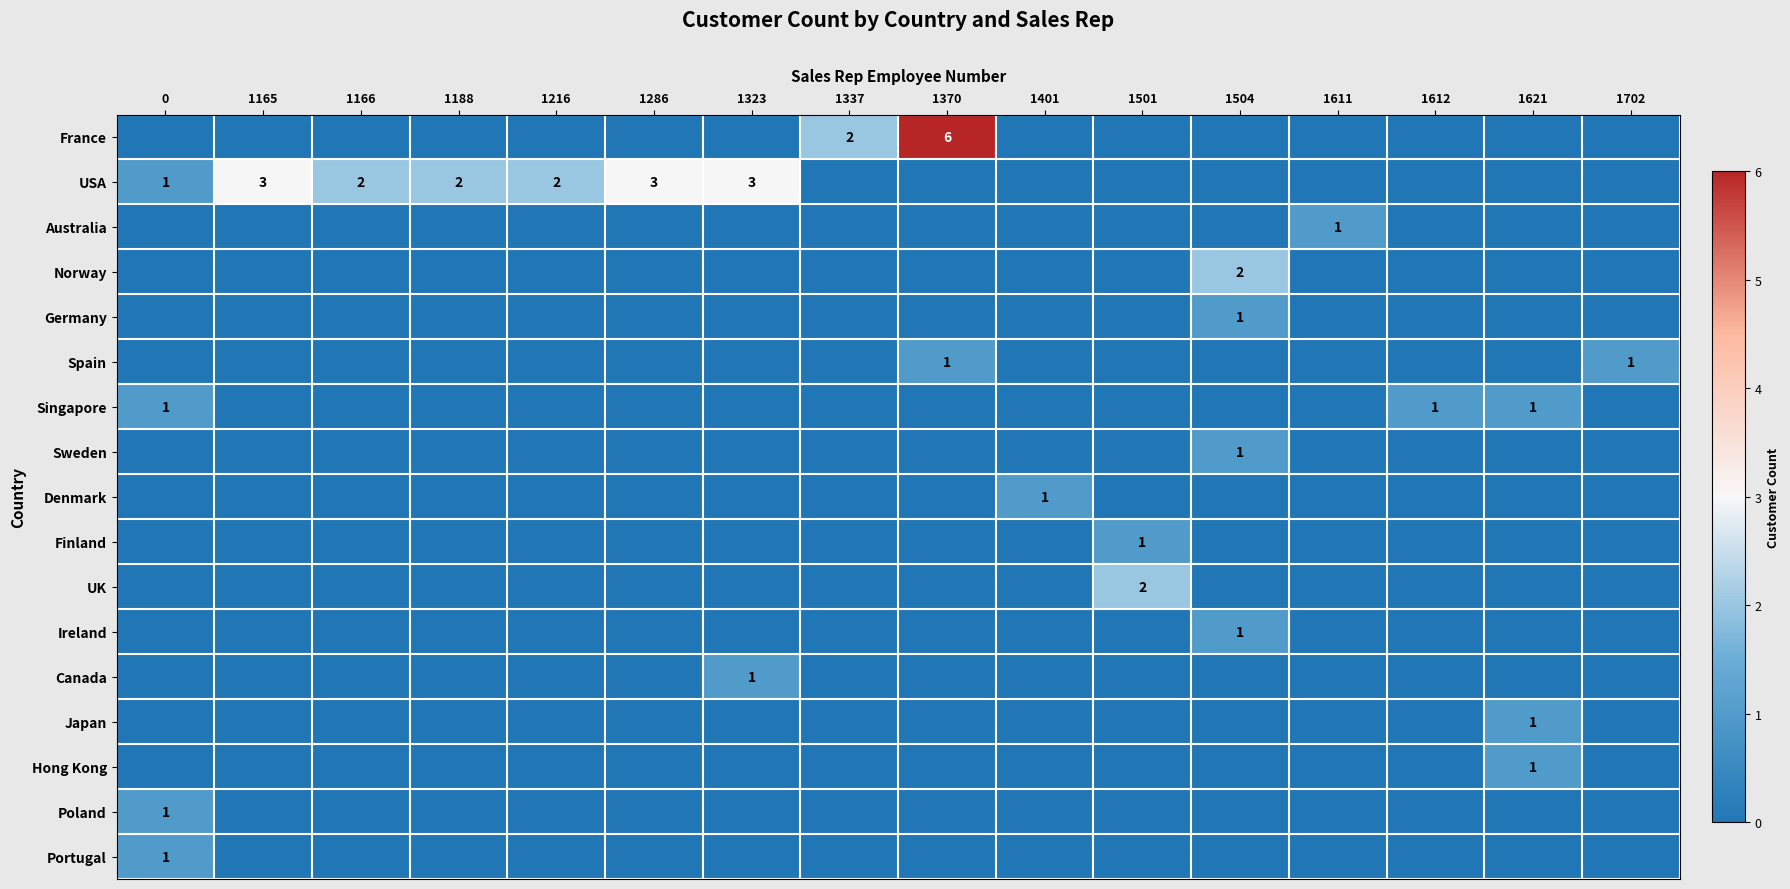

Is it true that Hong Kong equals 1 at 1621?

True